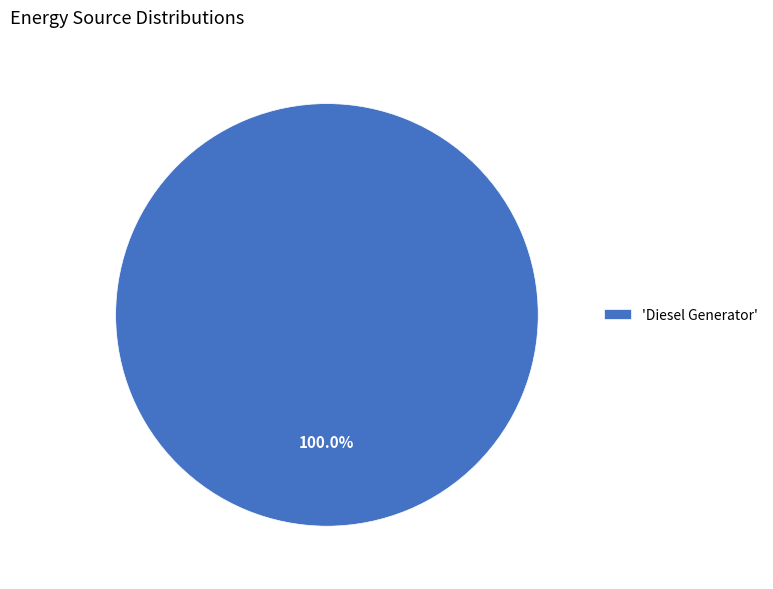

Is there a majority slice in this chart?

Yes